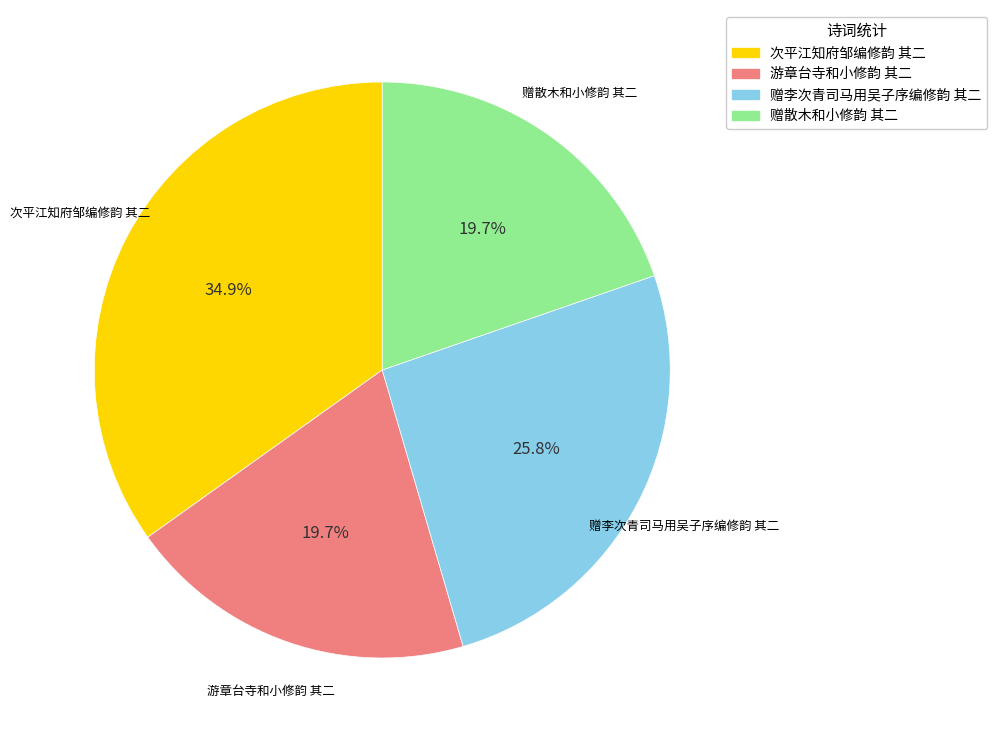

What portion of the pie excludes 次平江知府邹编修韵 其二?

65.1%